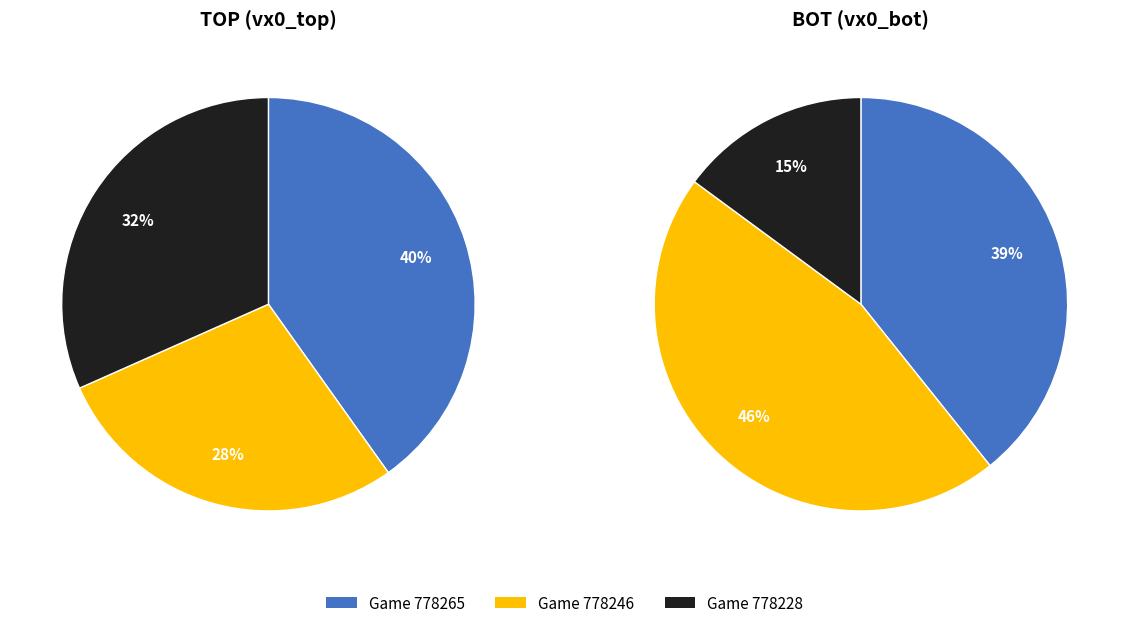

Which category has the biggest portion of the pie?

778265